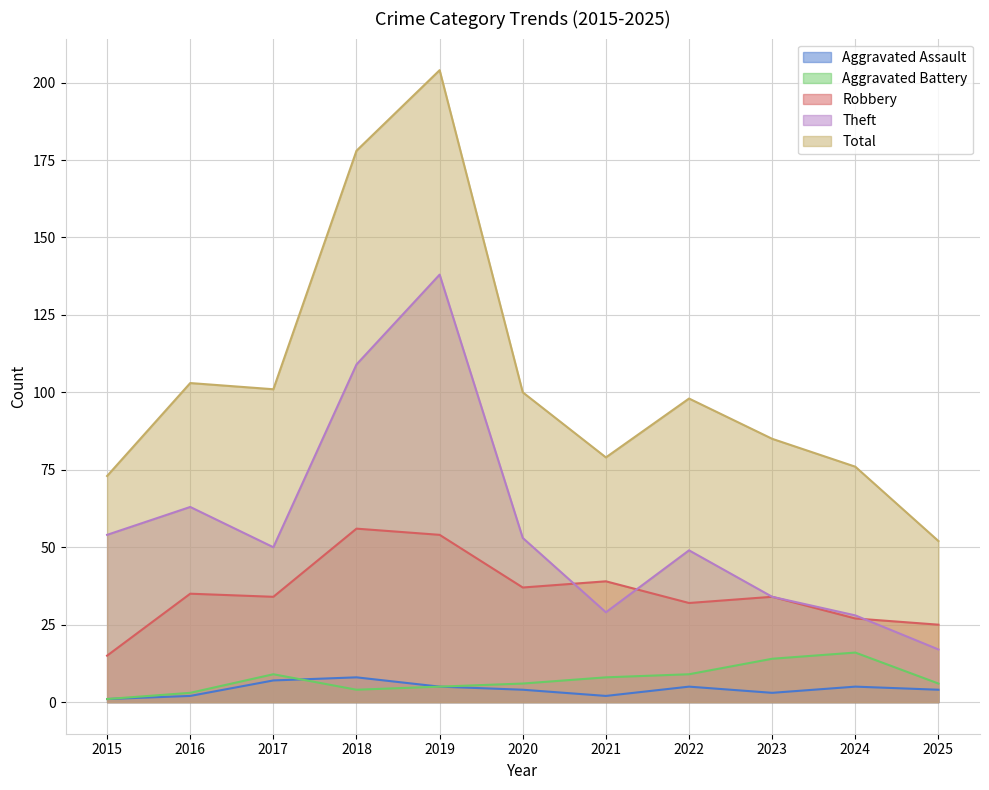

What is the total value across all series at 2023?

170